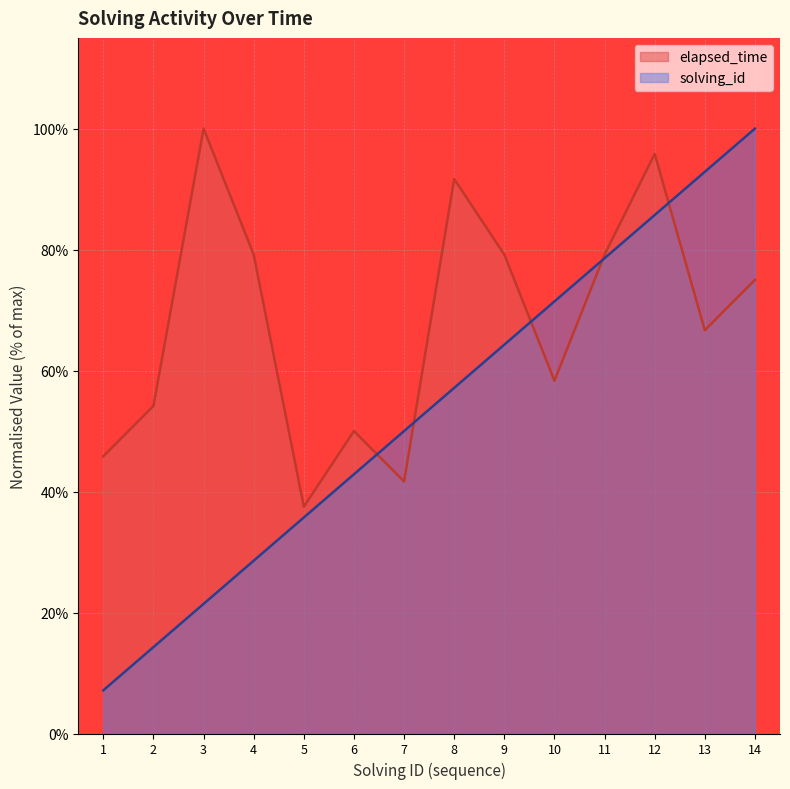

Where is the first local maximum for elapsed_time?

3